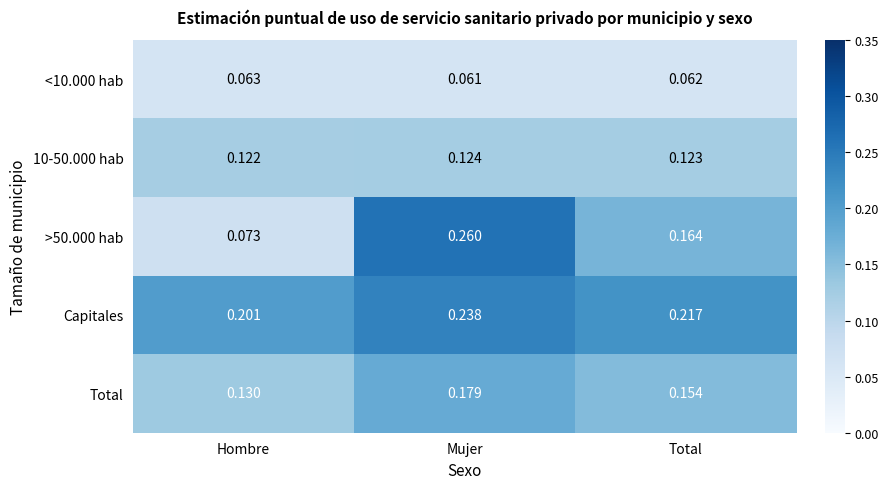

How many series are shown in this chart?

5